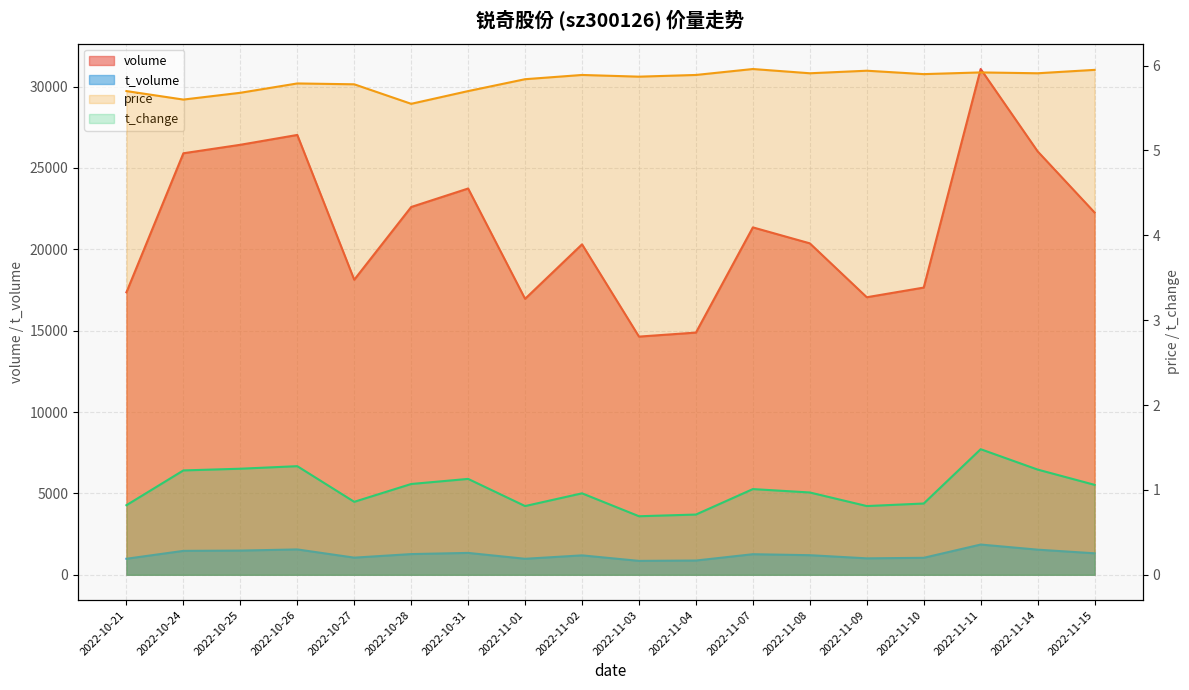

Count the number of data series in this chart.

4